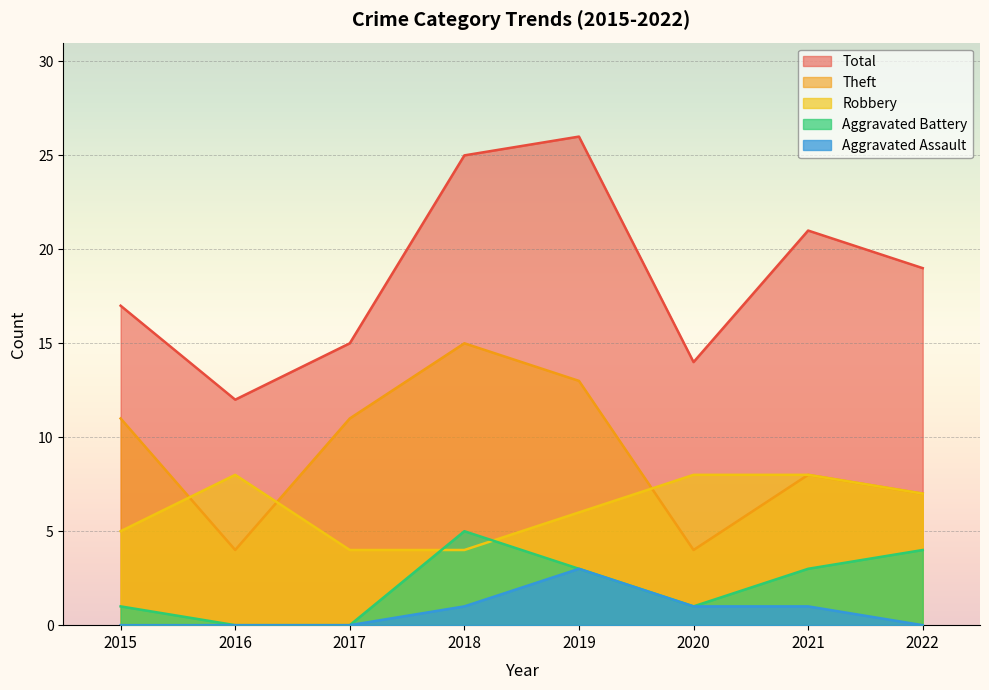

Which series has the largest total across all categories?

Total